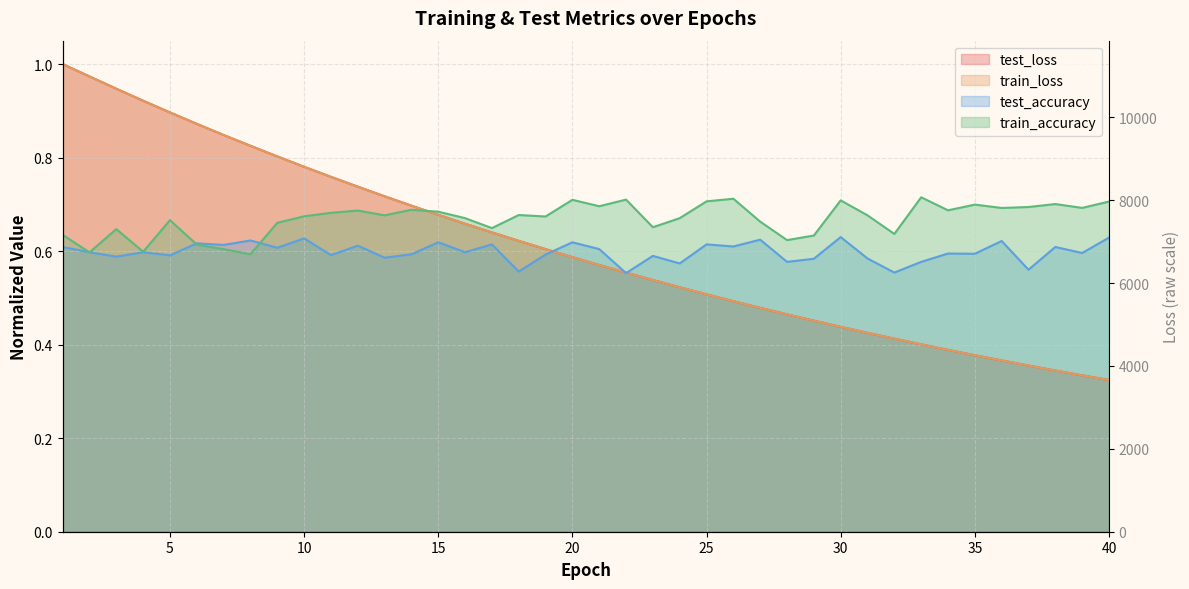

After their last crossing, which series has the higher values: train_accuracy or test_loss?

train_accuracy